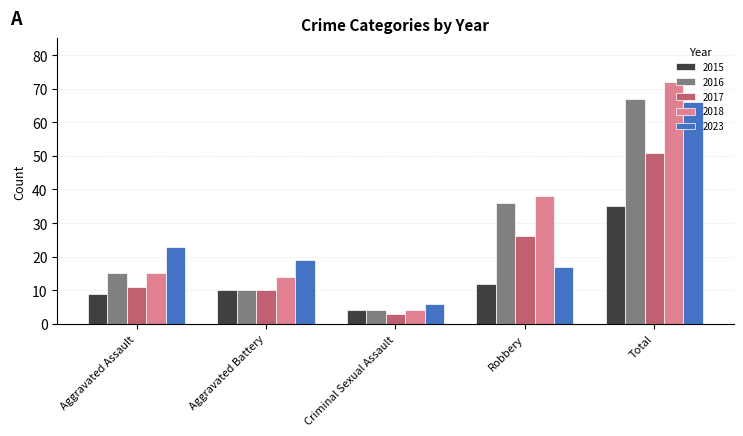

Which category has the lowest value across all series?

Criminal Sexual Assault